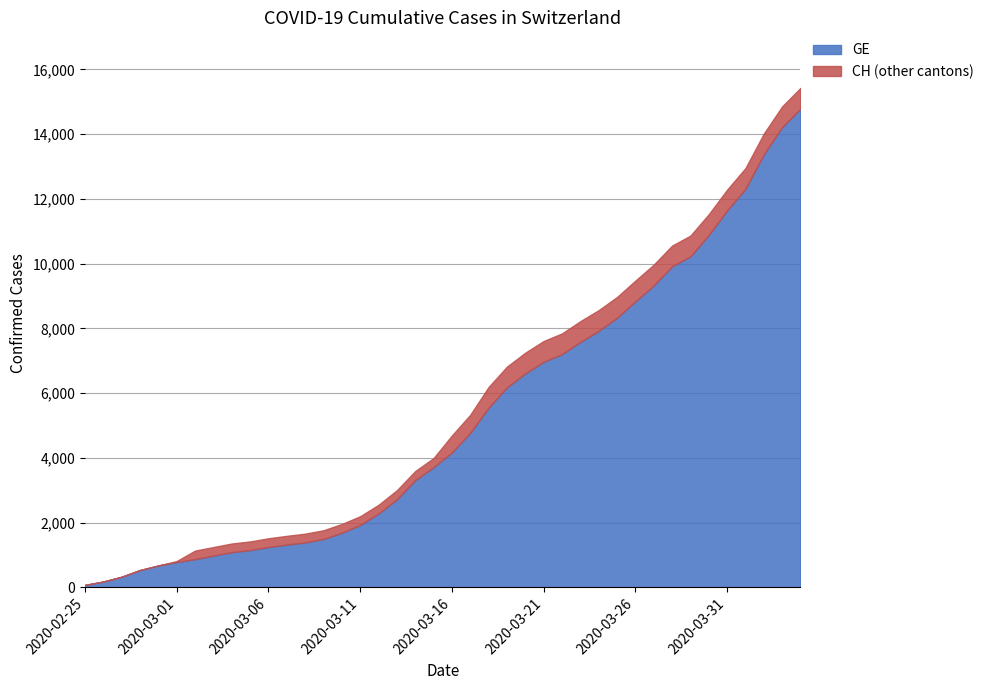

What position from the right is 2020-03-18?

18